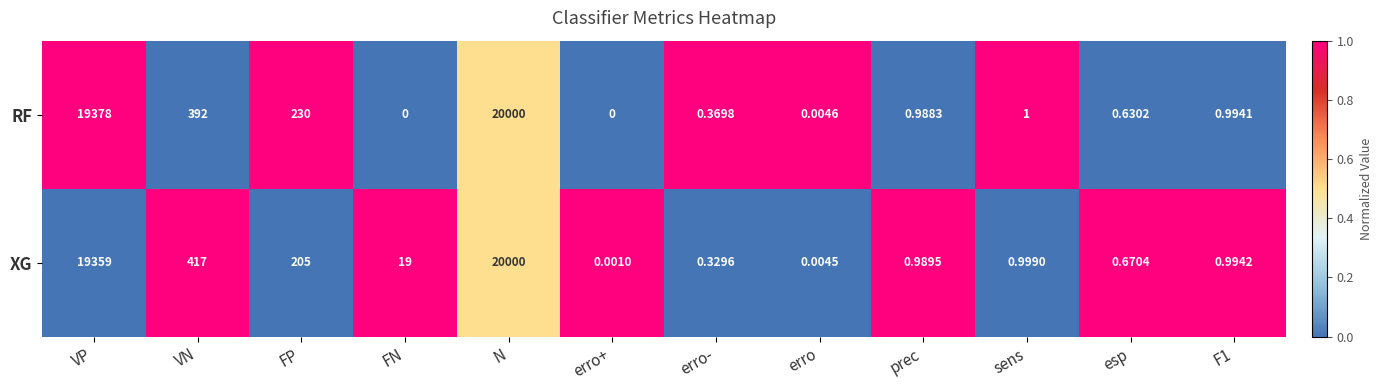

Is the value of XG at erro greater than the value of RF at sens?

No